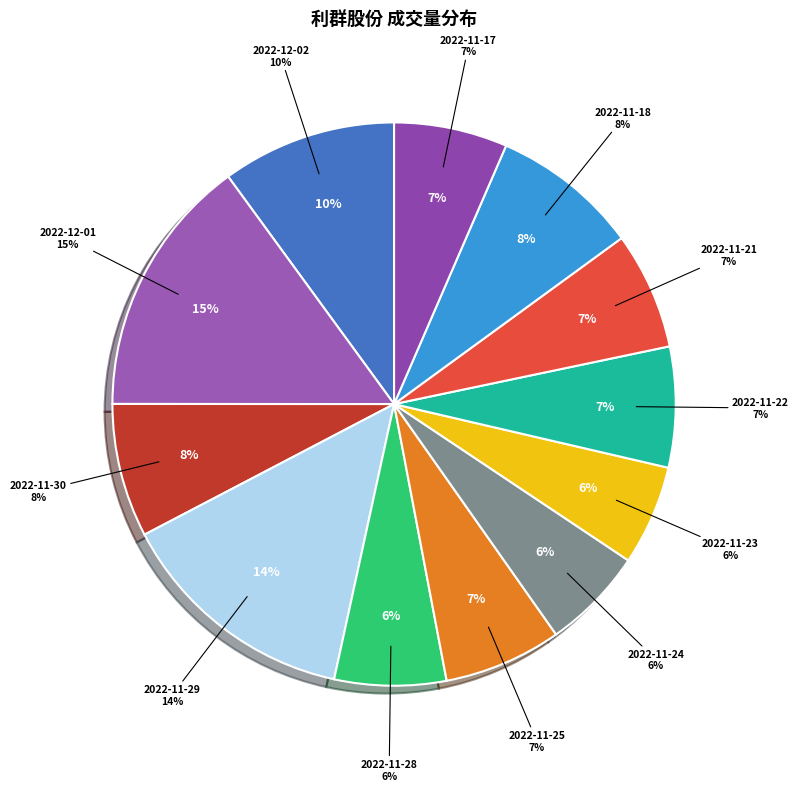

Does 2022-12-02 represent more than half of the total?

Yes